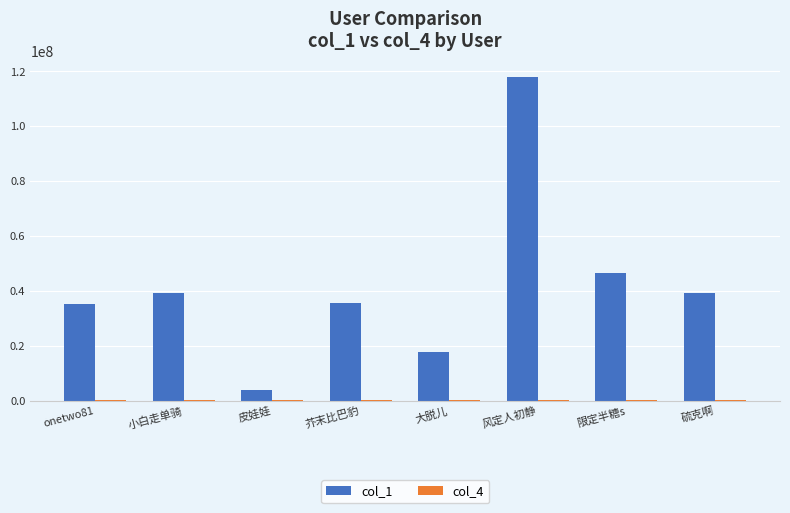

The col_1 series shows 59829209 at 硫克啊. True or false?

False